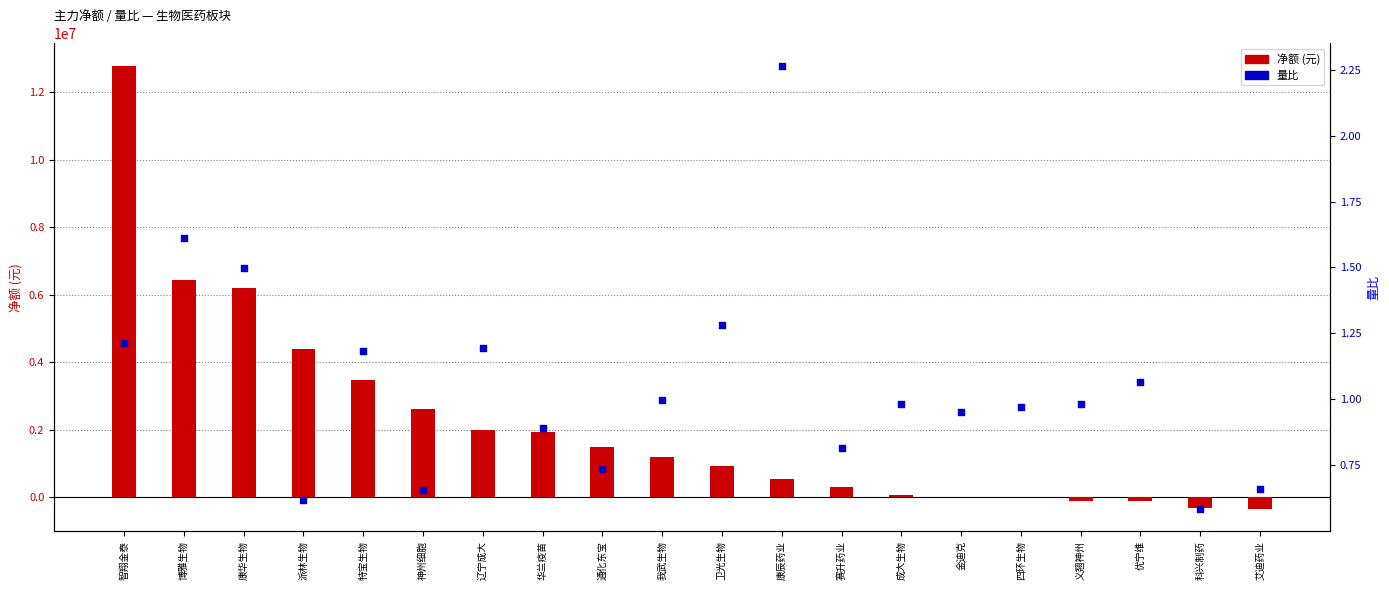

Which series contains the lowest Y value?

净额 (元)